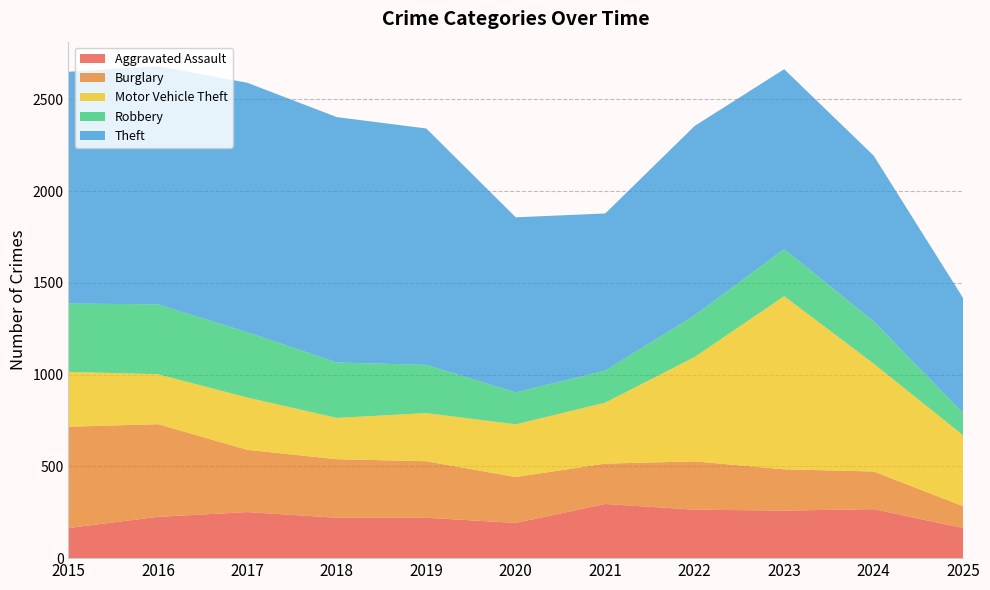

Reading left to right, what are all the values shown in this chart?

Aggravated Assault: 2015=164	2016=225	2017=251	2018=220	2019=220	2020=192	2021=295	2022=264	2023=259	2024=267	2025=164
Burglary: 2015=552	2016=505	2017=339	2018=319	2019=308	2020=250	2021=220	2022=263	2023=225	2024=205	2025=119
Motor Vehicle Theft: 2015=299	2016=272	2017=285	2018=225	2019=262	2020=287	2021=332	2022=569	2023=943	2024=588	2025=386
Robbery: 2015=372	2016=381	2017=356	2018=302	2019=263	2020=174	2021=175	2022=227	2023=257	2024=230	2025=121
Theft: 2015=1263	2016=1297	2017=1359	2018=1337	2019=1288	2020=954	2021=856	2022=1032	2023=980	2024=903	2025=627